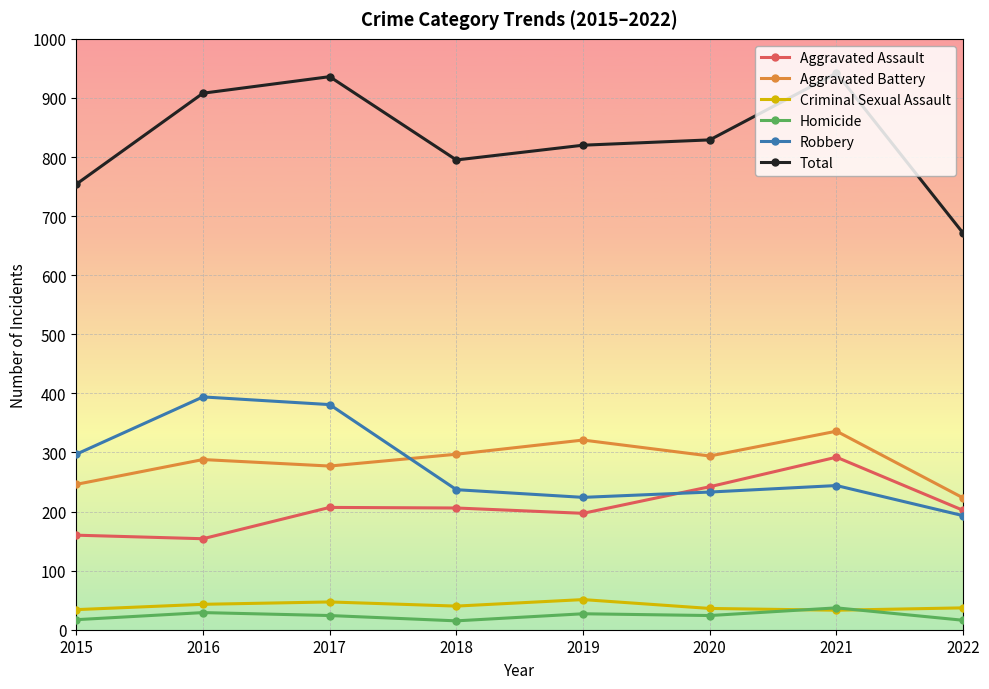

Which series has the widest spread of values?

Total